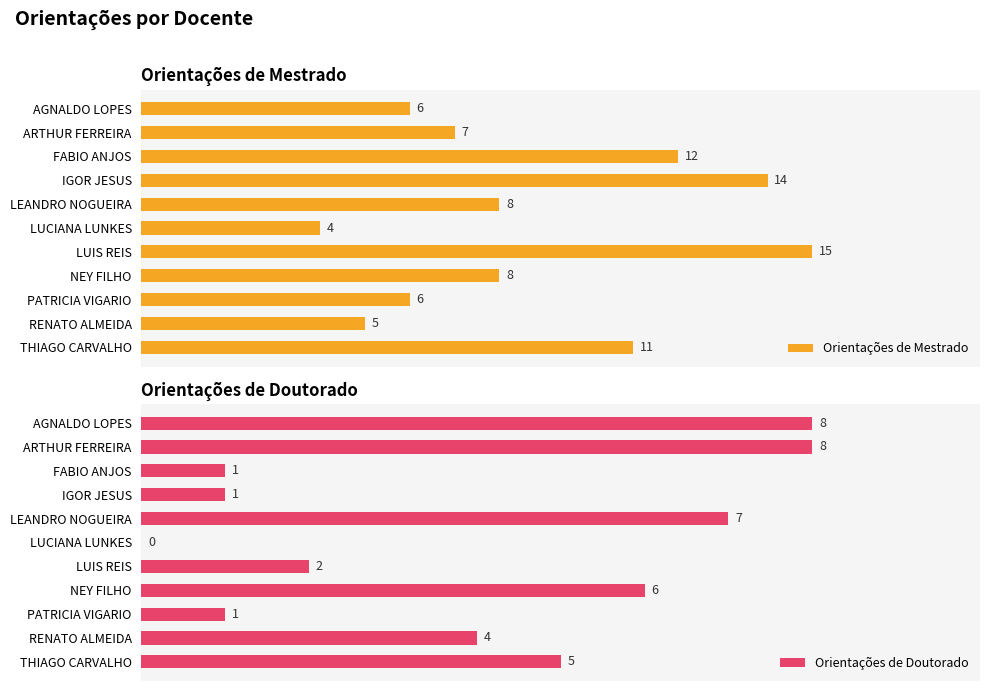

Where is Orientações de Doutorado nearest to the value 4?

RENATO ALMEIDA